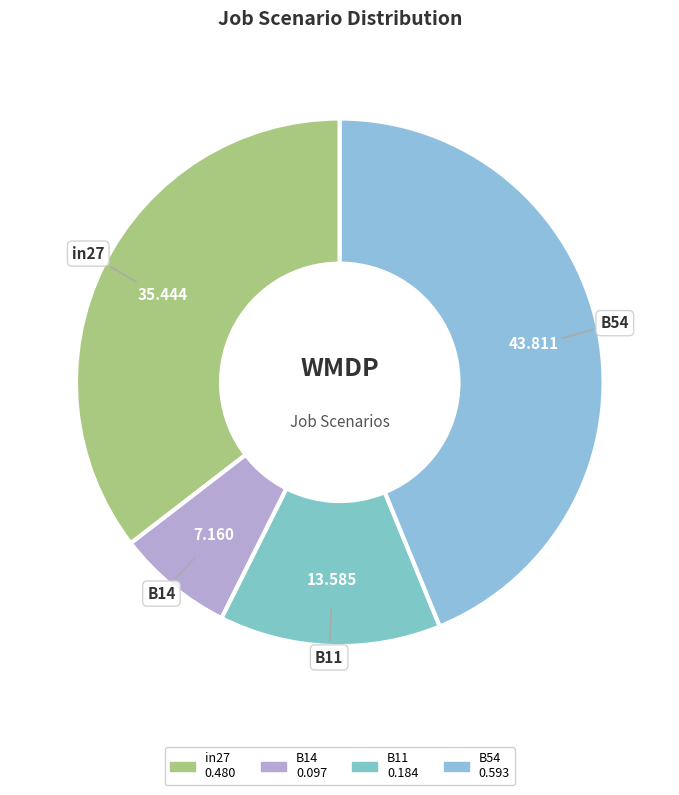

Count the number of slices in the pie.

4